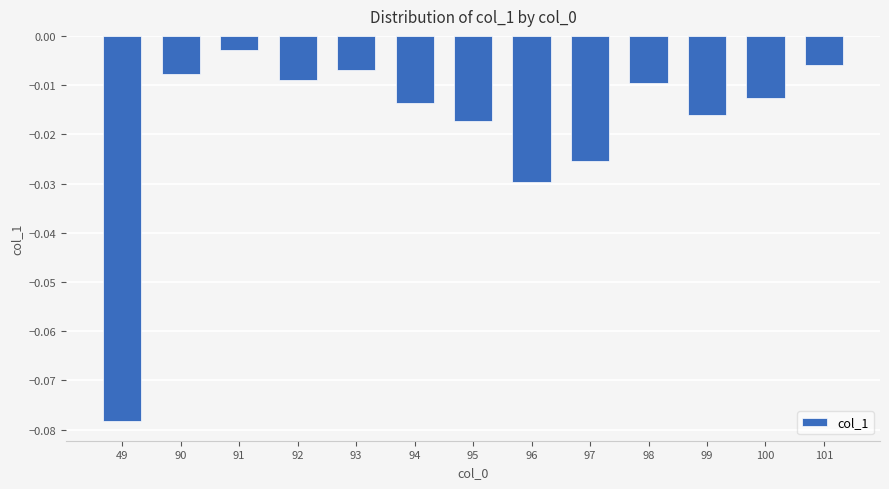

Between 91 and 101, which is larger?

91